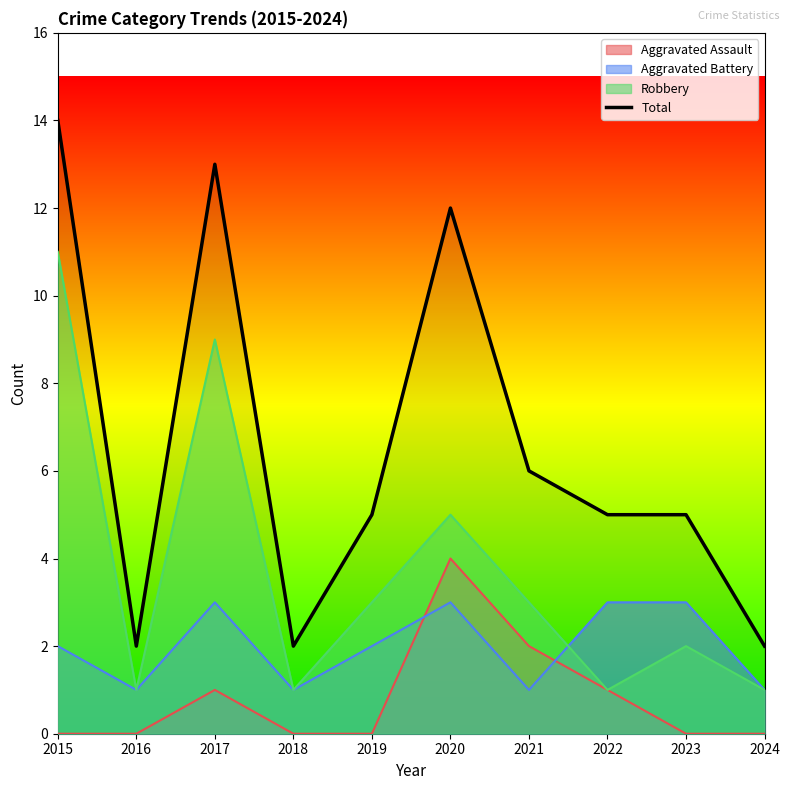

Approximately how many times larger is the value at 2015 compared to 2021?

2.3